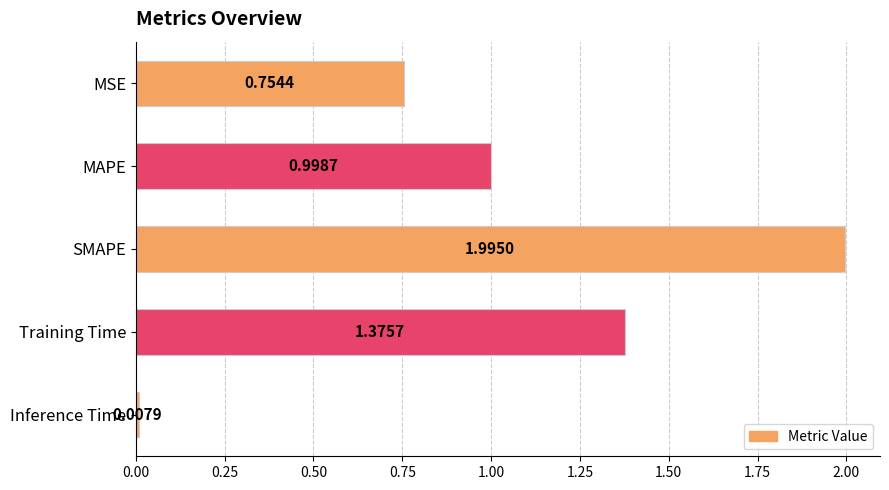

What is the change in value from Training Time to Inference Time?

-1.4